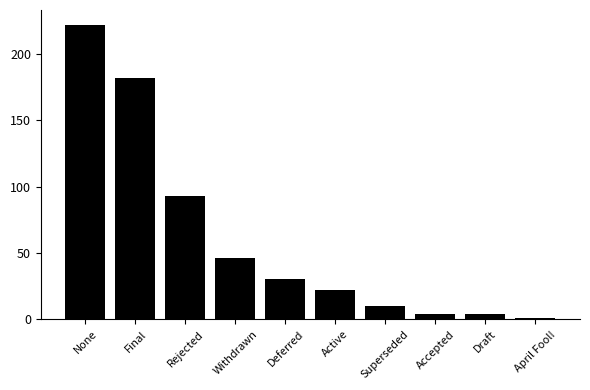

What is the label of the 3rd bar from the right?

Accepted